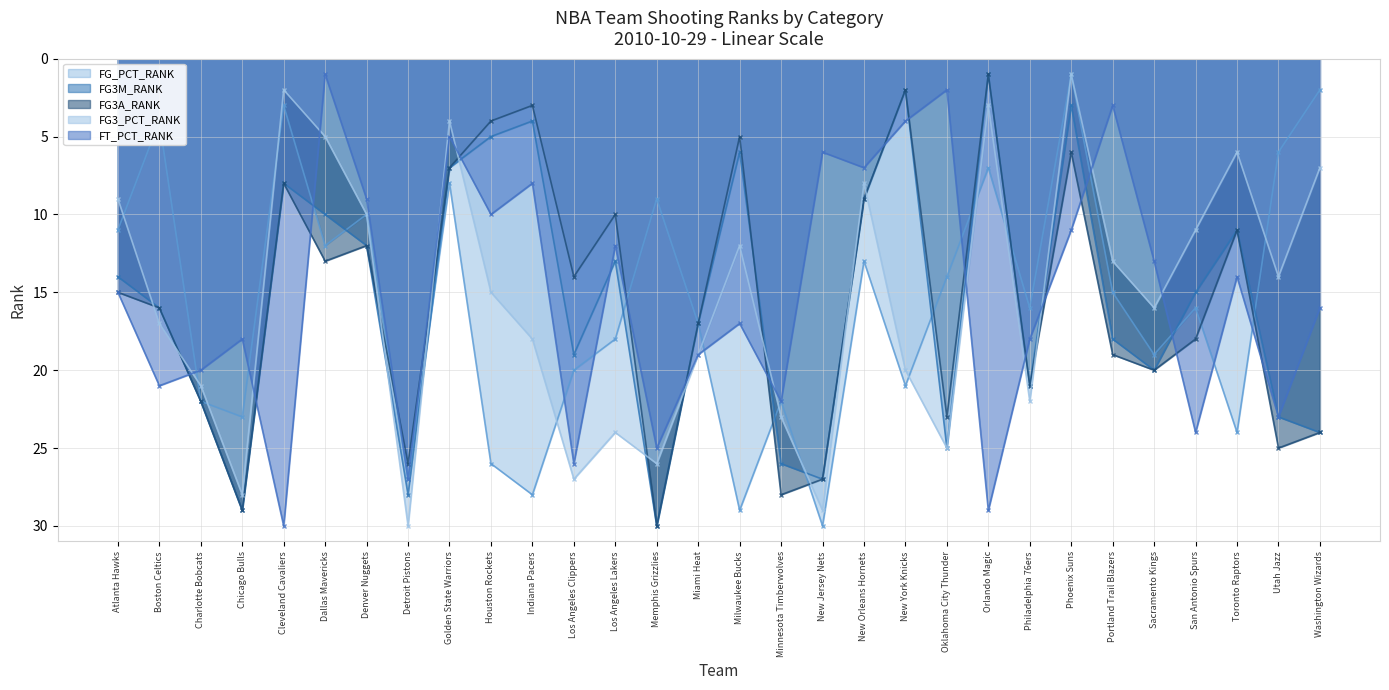

Count the number of categories in the chart.

30